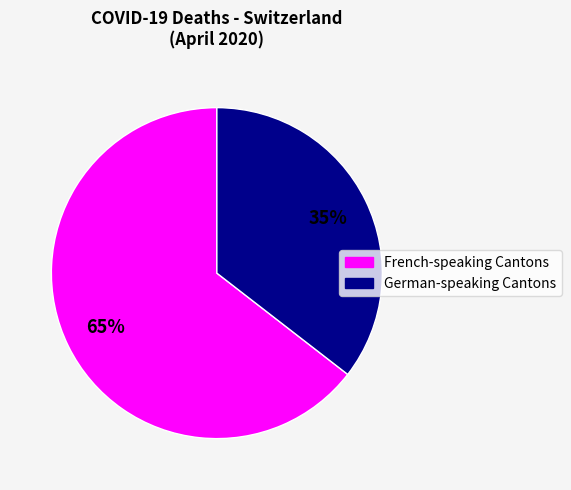

How many slices are in this pie chart?

2